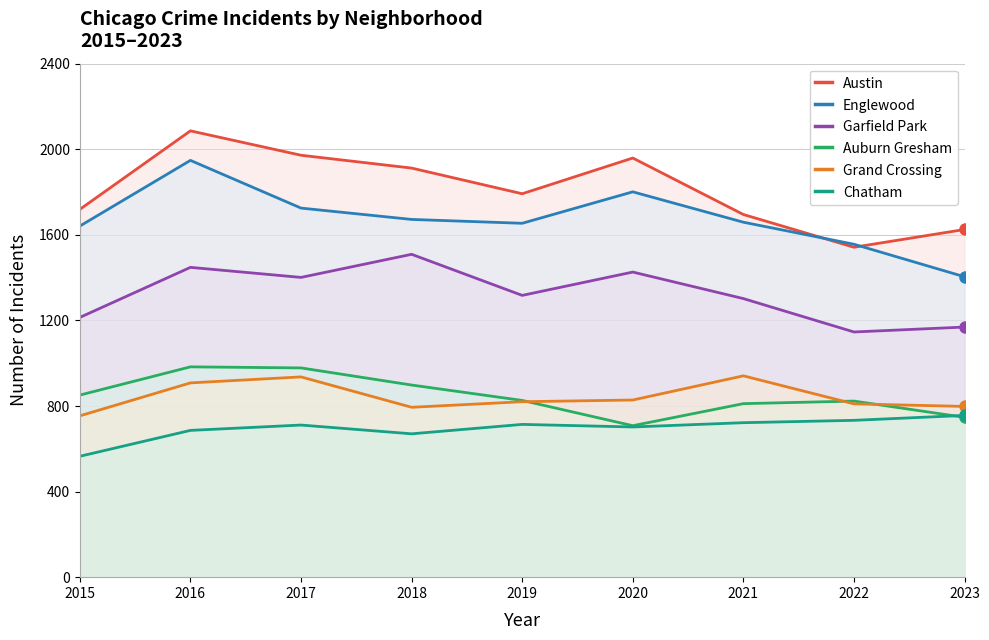

Between 2017 and 2020, which series saw the biggest shift?

Auburn Gresham